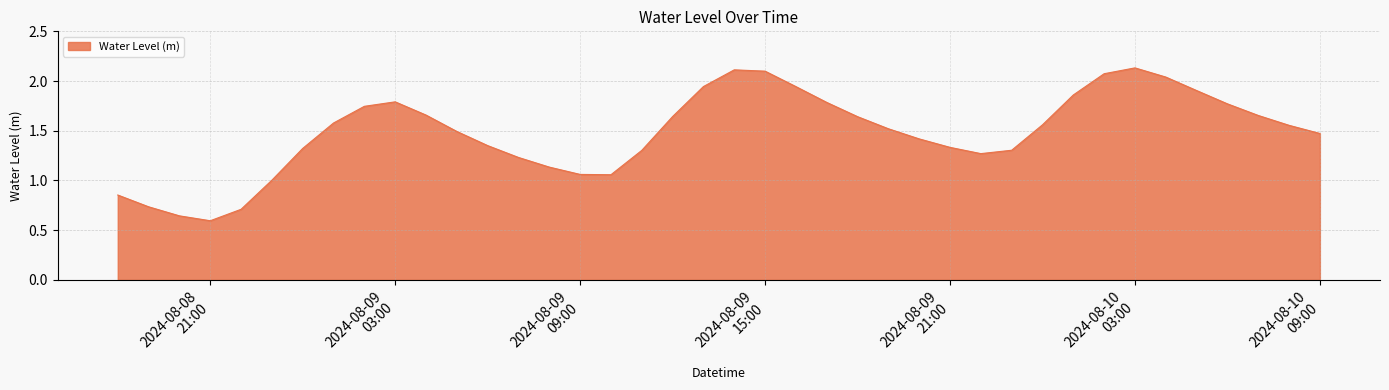

True or false: there are more than 2 points higher than both neighbors.

True